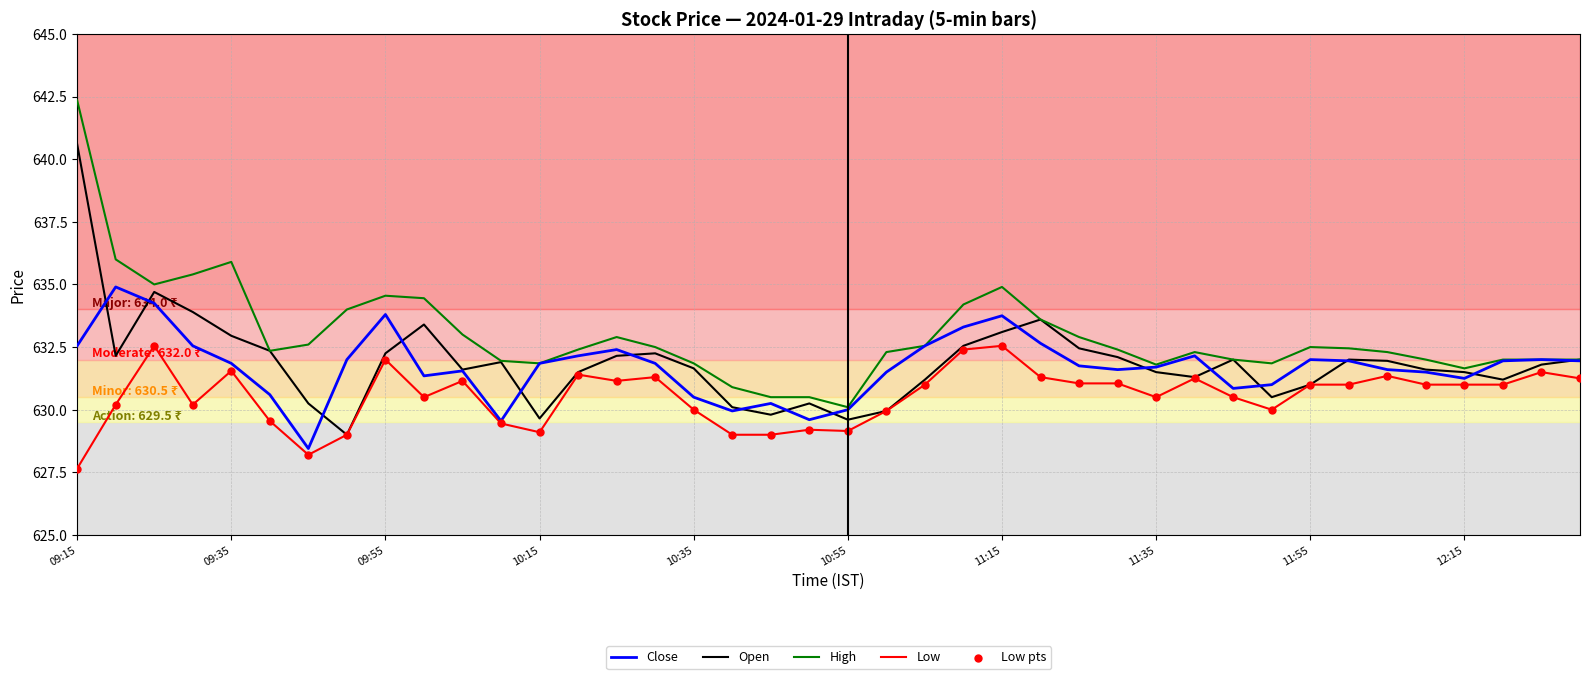

What is the greatest value displayed?

642.4